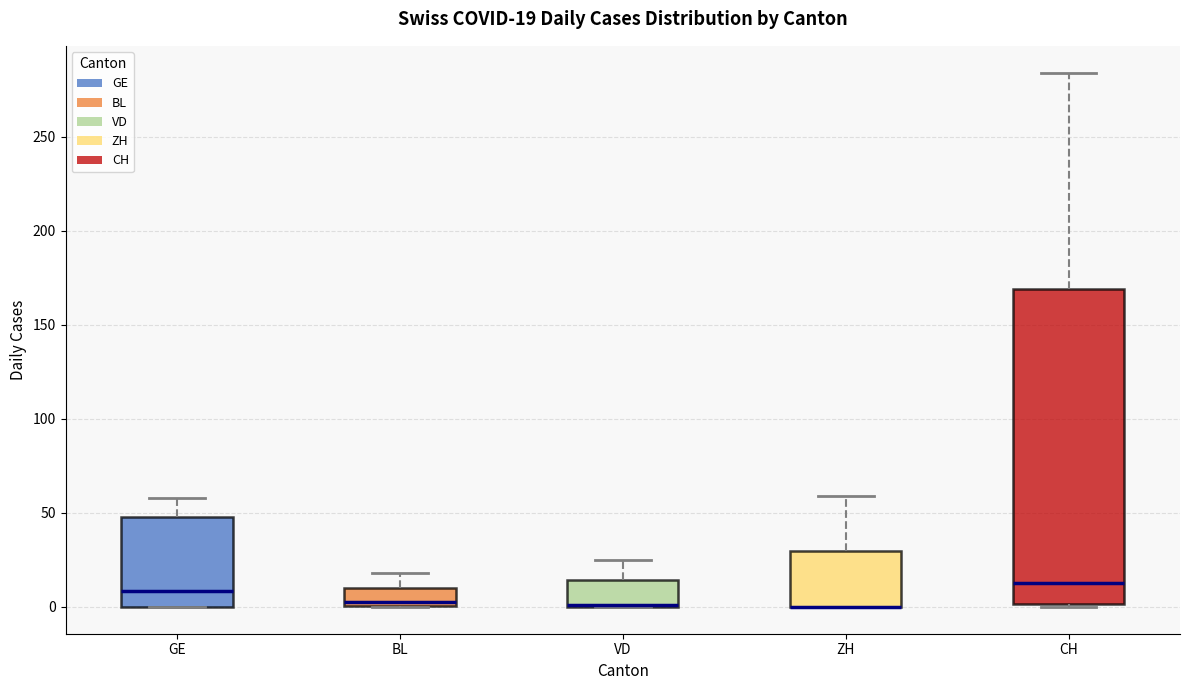

Which box is the tallest, from its lower edge to its upper edge?

CH